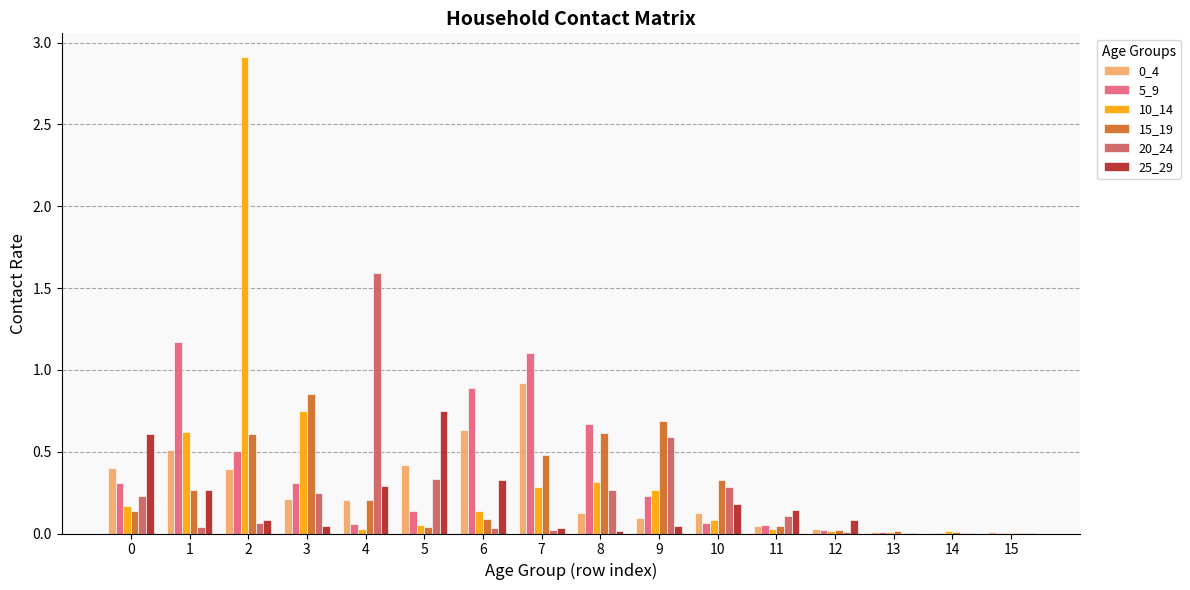

At which category is the sum across all series the highest?

2